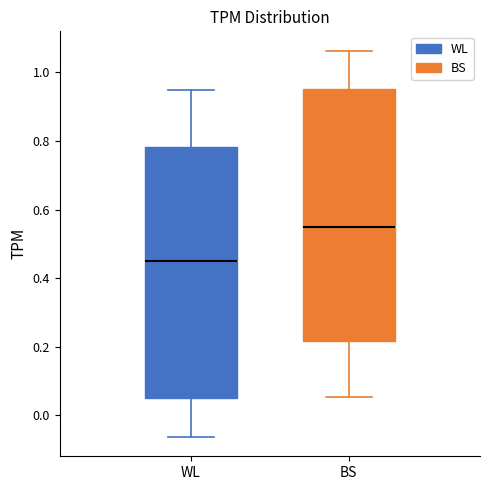

Reading left to right, transcribe this box plot: for each box, give where its median line is, the range the box spans, and where its two whiskers end, as read against the y-axis. The values are not printed on the chart, so give them approximately, as read against the axis.

WL: median 0.46, box 0.04 to 0.78, whiskers -0.06 to 0.94
BS: median 0.54, box 0.22 to 0.96, whiskers 0.06 to 1.06